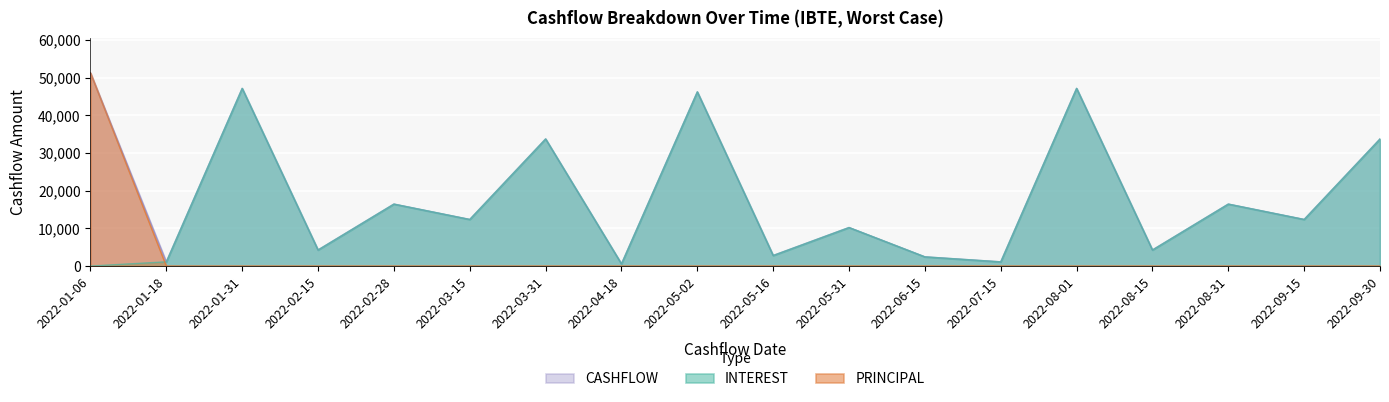

True or false: INTEREST and CASHFLOW intersect in this chart.

False